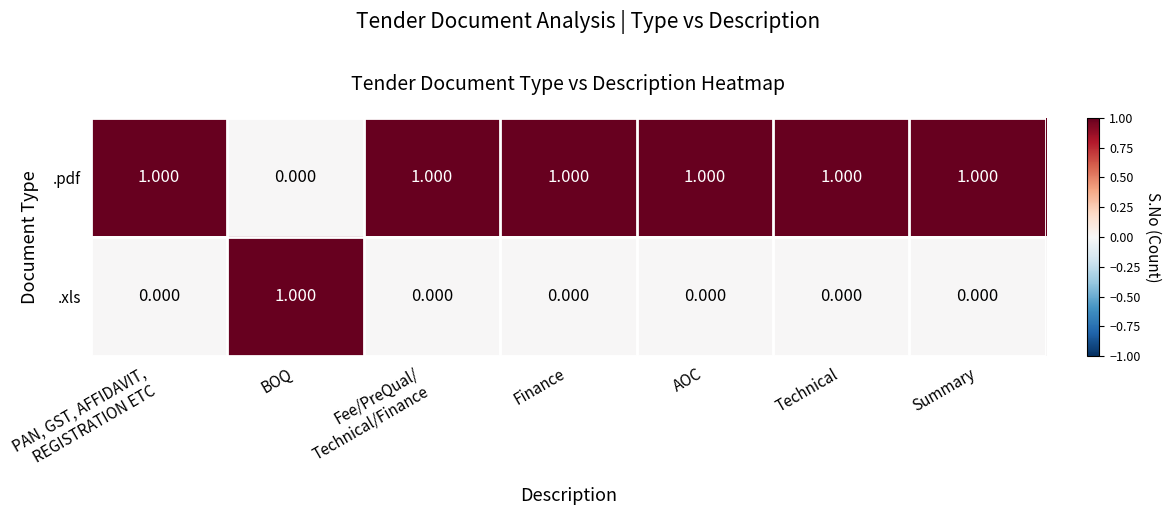

Rank the series by their average value, from lowest to highest.

.xls, .pdf